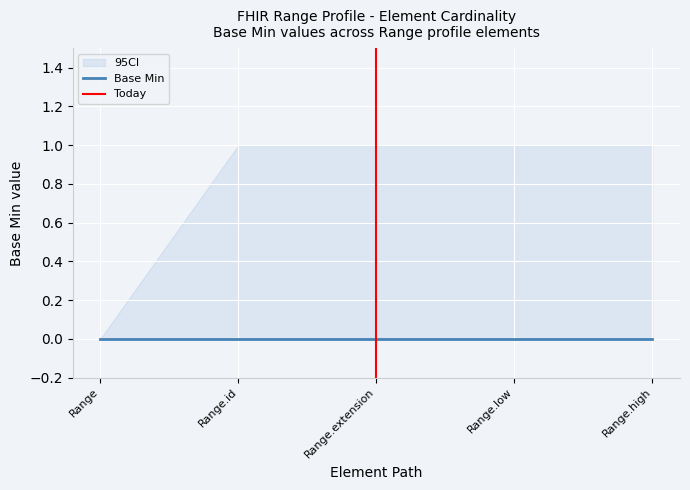

Rank the series at Range.extension from highest to lowest value.

CI_upper, Base Min, CI_lower